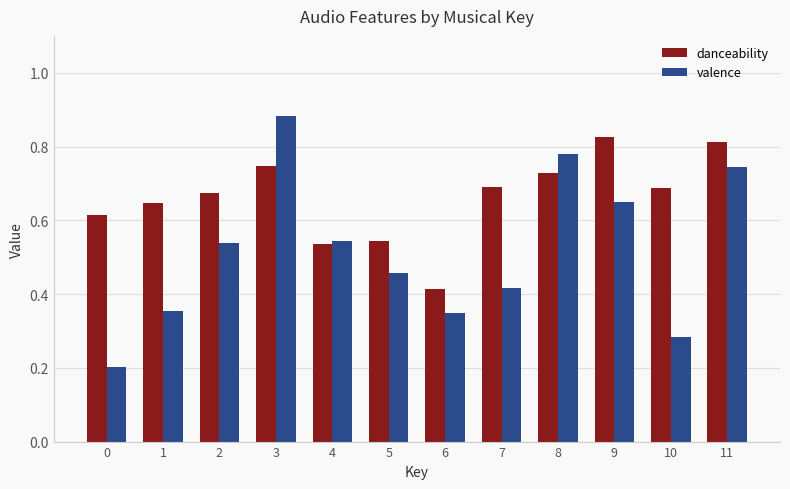

What is the sum of all valence values?

6.2